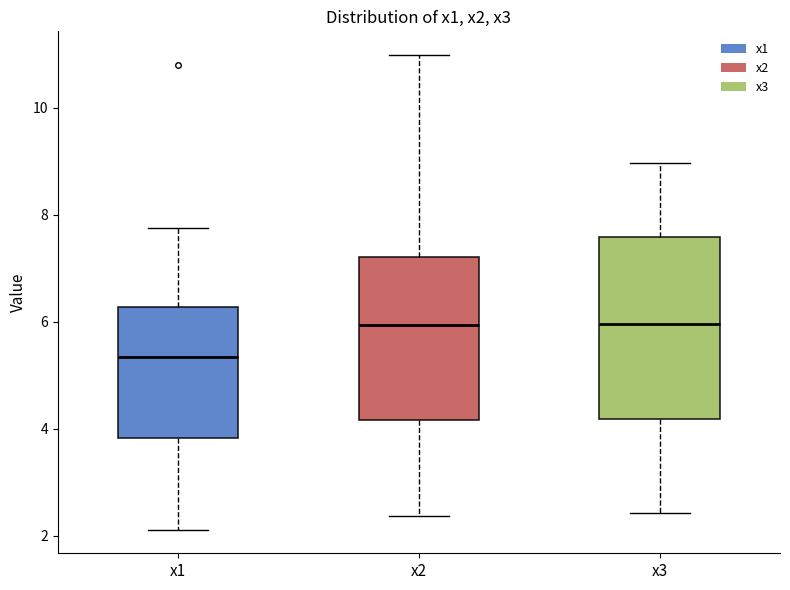

Where does the lower whisker of the box for x2 end on the y-axis? The values are not printed on the chart, so give them approximately, as read against the axis.

2.4